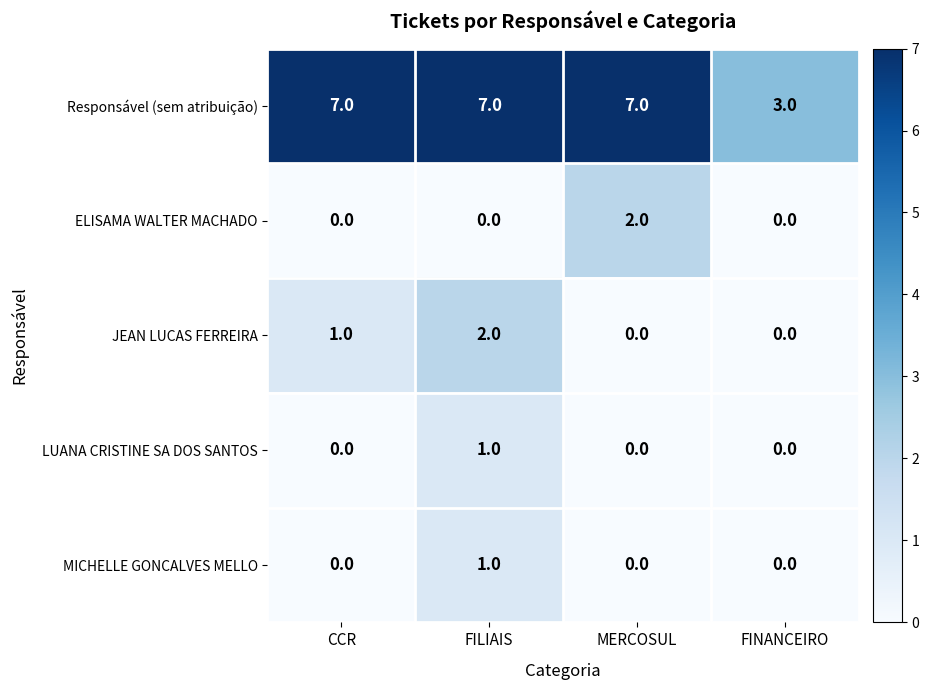

What is the greatest value displayed?

7